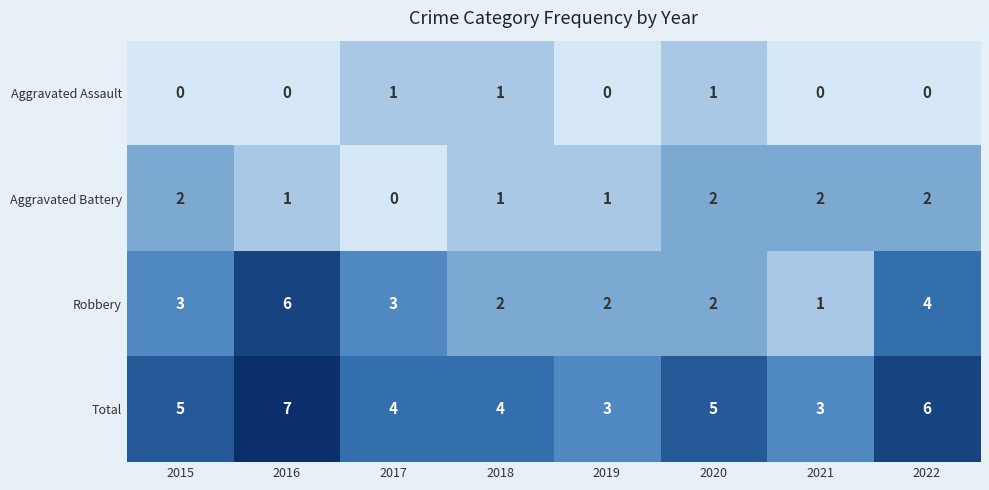

What is the difference between the maximum and second lowest values in the Robbery series?

4